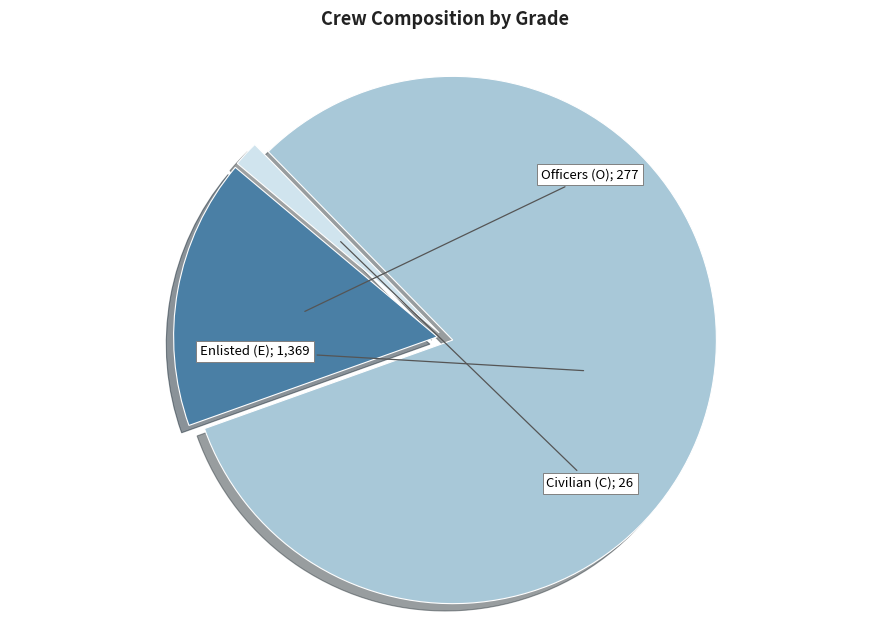

Count the number of slices in the pie.

3